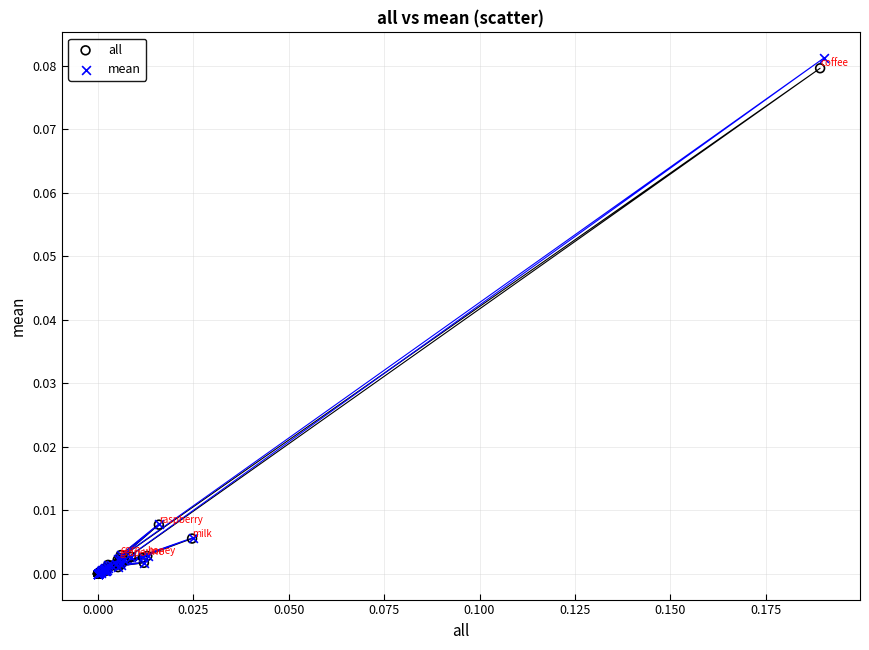

Which series has the widest spread of Y values?

mean